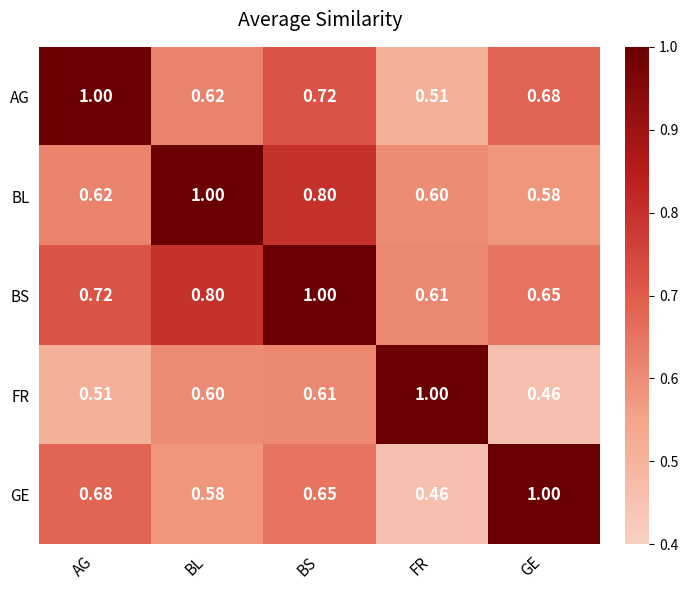

Rank the categories by FR value from highest to lowest.

FR, BS, BL, AG, GE